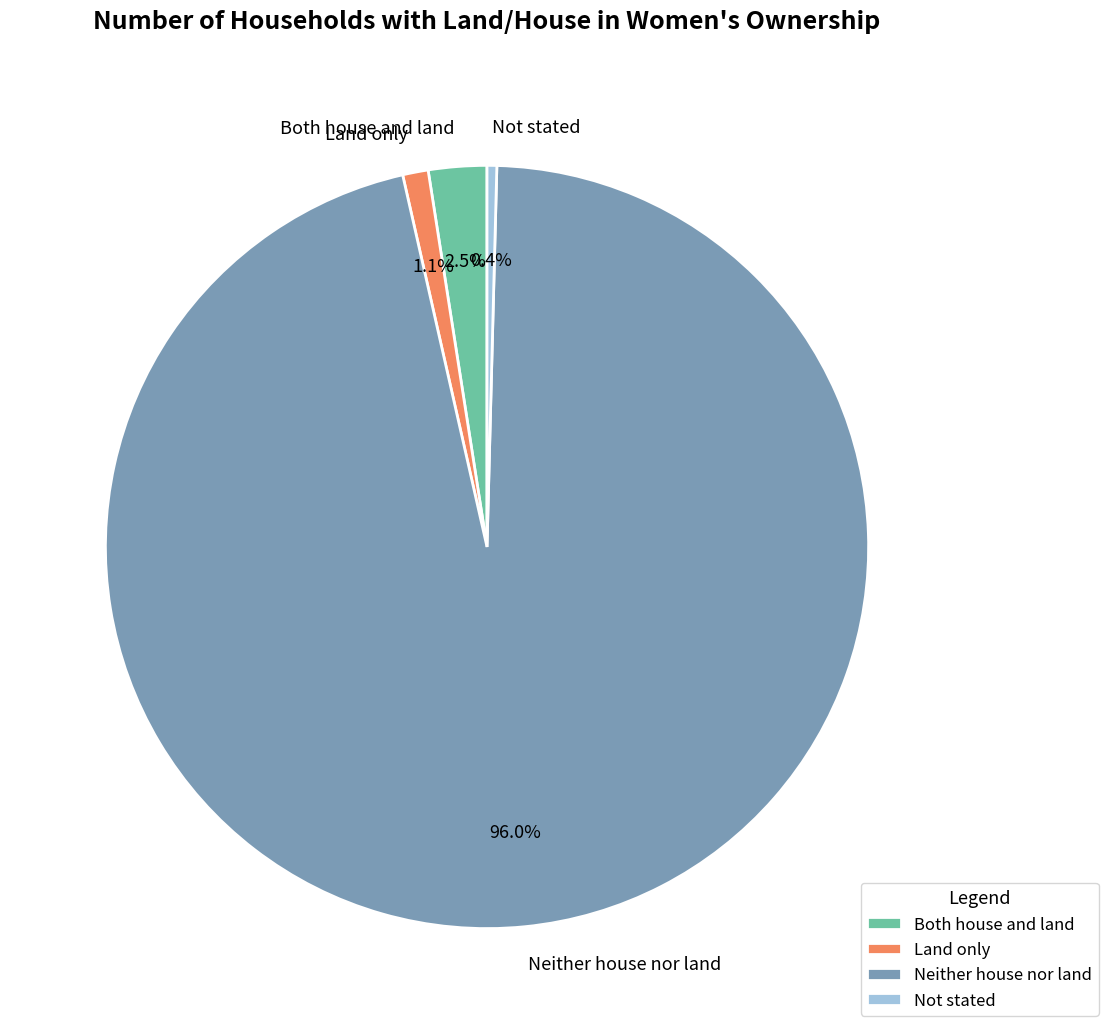

How much of the chart is everything except Both house and land?

97.5%